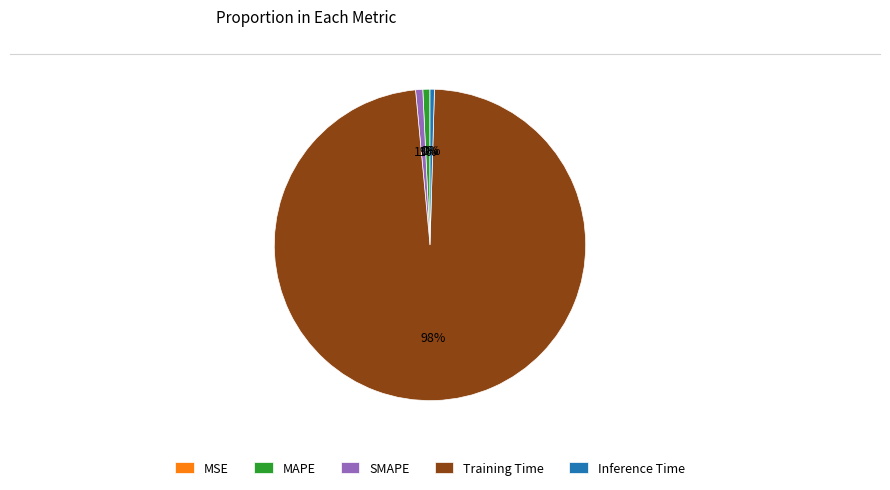

Is there any slice that represents more than half of the pie?

Yes